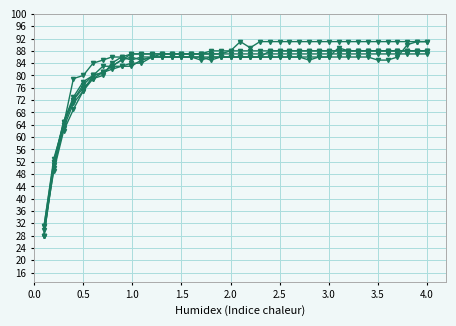

How many distinct data groups are displayed?

6